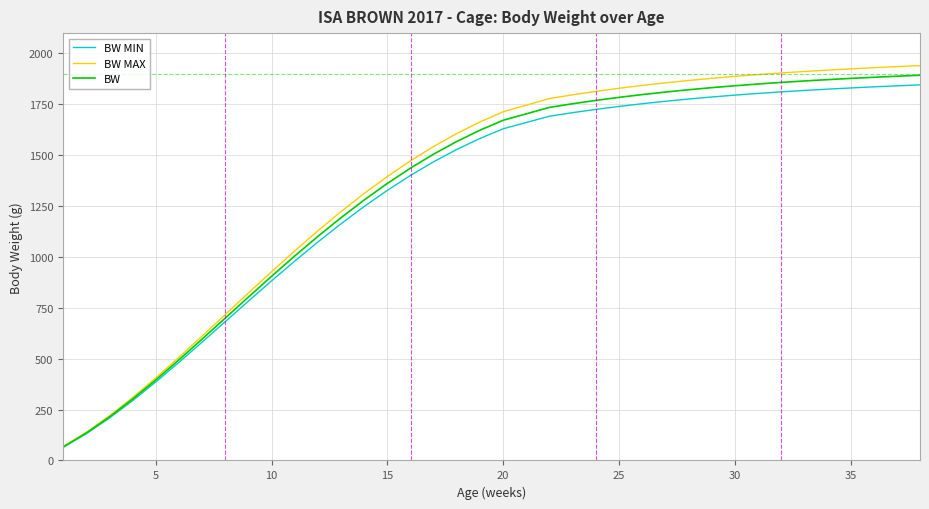

What are all the series names shown in the legend?

BW MIN, BW MAX, BW